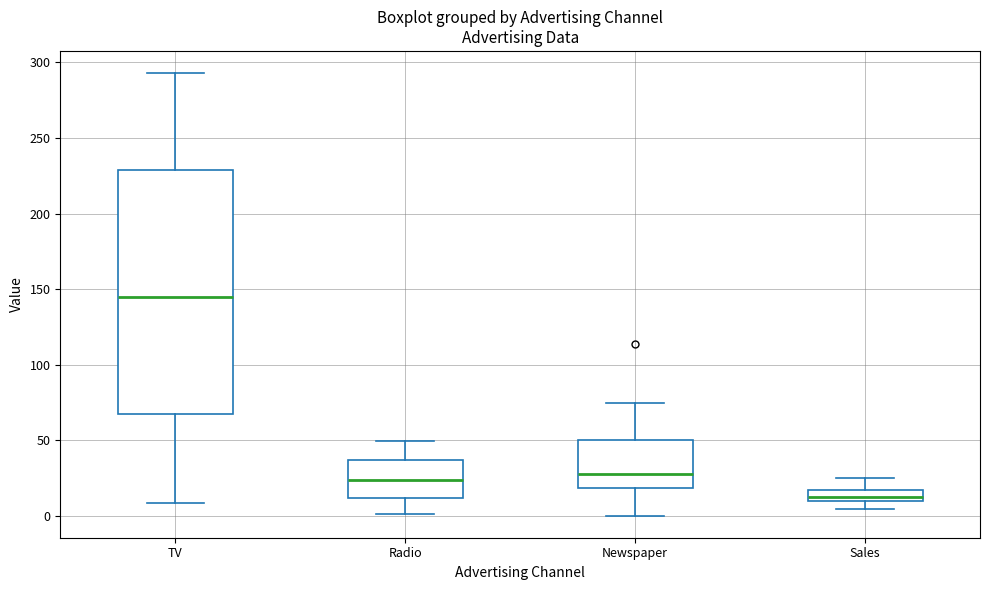

Where is the lower edge of the box for TV on the y-axis? The values are not printed on the chart, so give them approximately, as read against the axis.

65